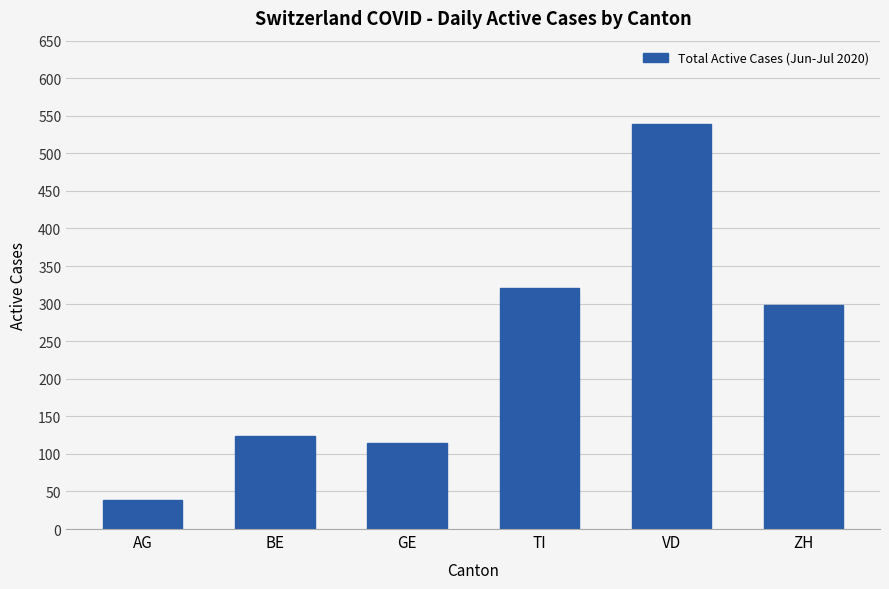

What is the sum of the values at TI and VD?

860